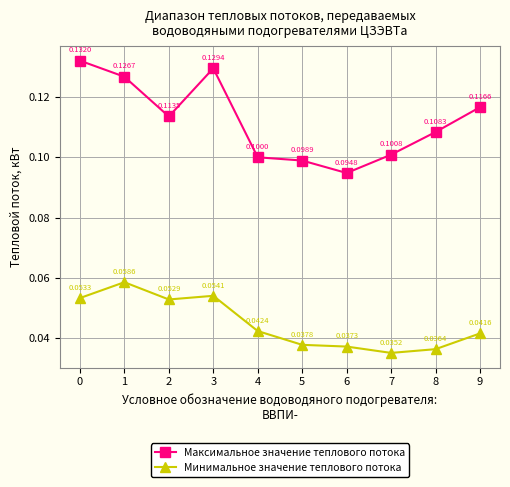

What is the total value across all series at 6?

0.1